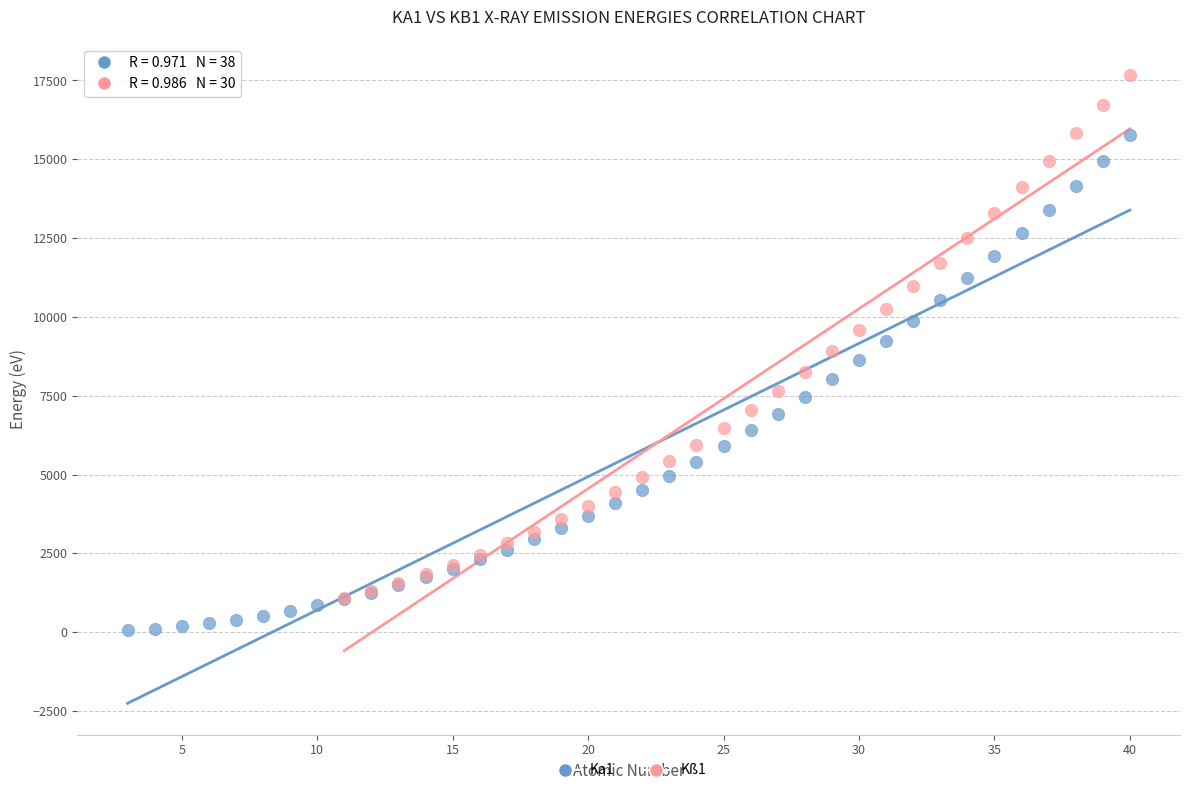

Which series contains the highest Y value?

Kß1